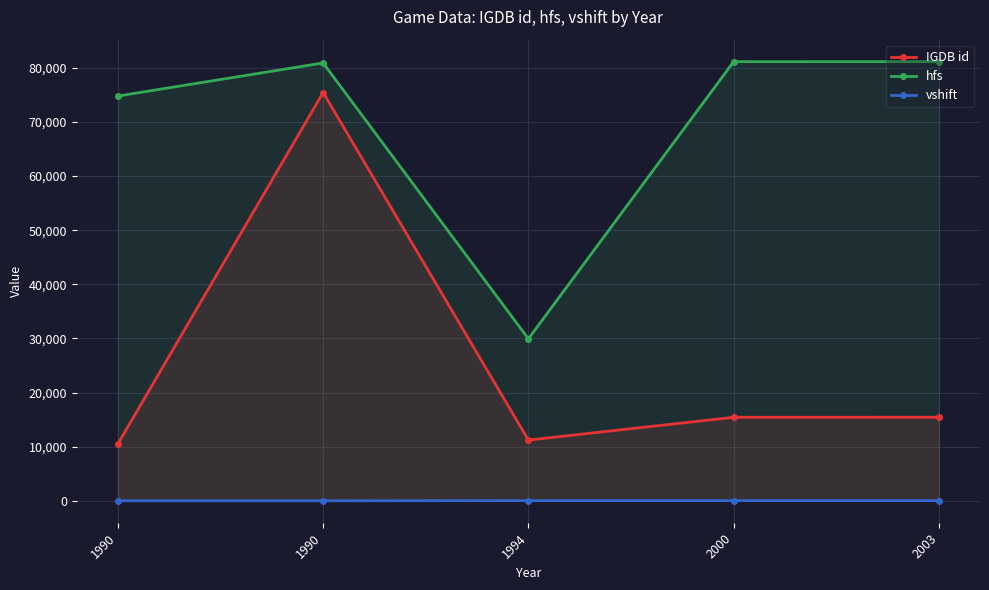

What is the approximate value of hfs at 1990, to the nearest 10?

74800